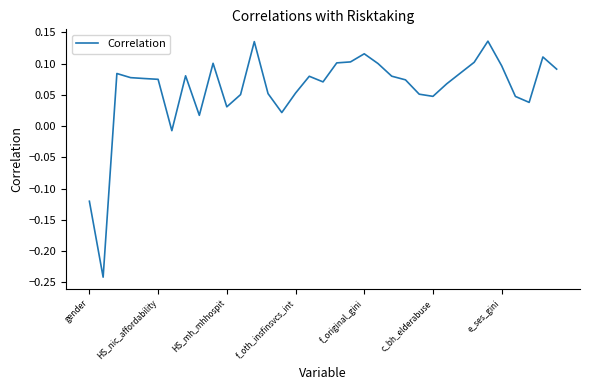

What is the difference between the maximum and minimum values?

0.4